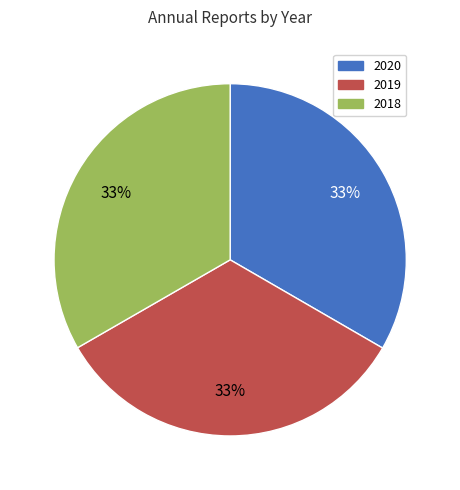

Does 2018 represent more than half of the total?

No